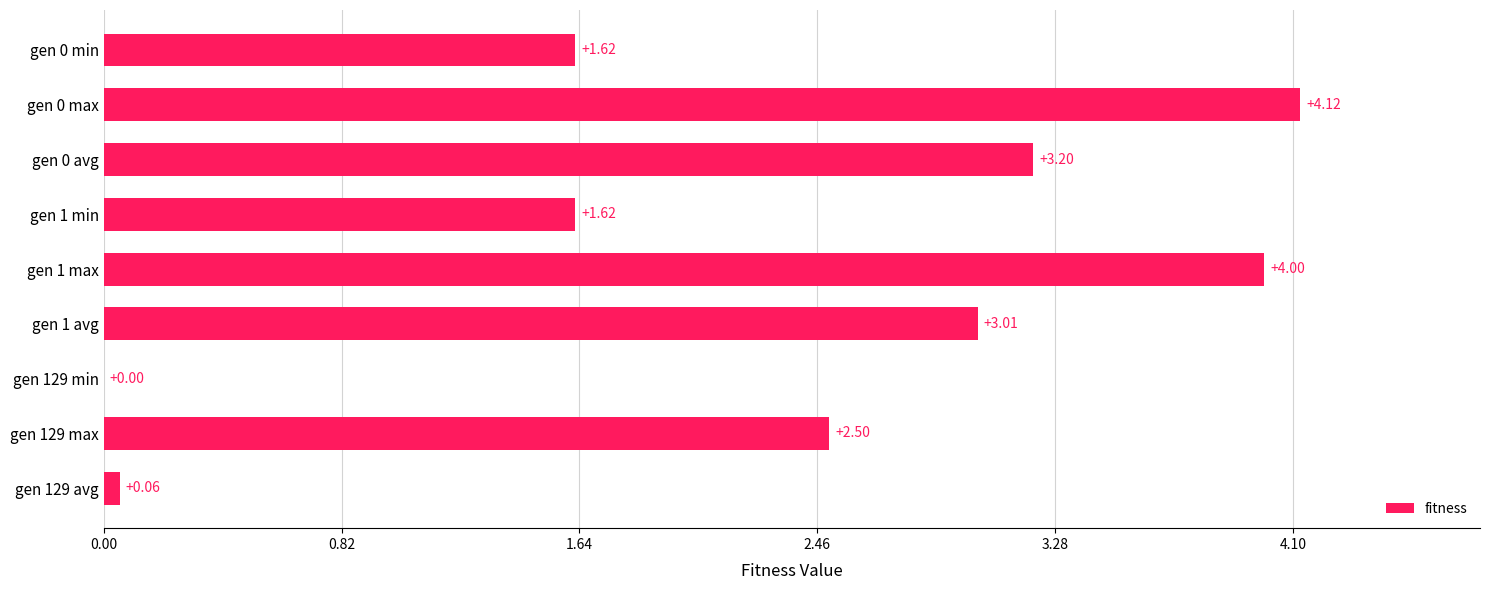

What is the change in value from gen 1 min to gen 129 max?

+0.9